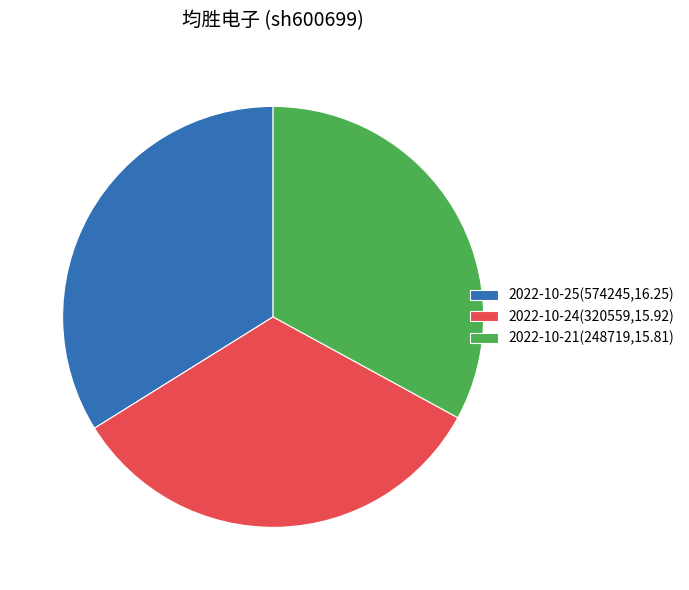

Which has a higher value, 2022-10-25(574245,16.25) or 2022-10-24(320559,15.92)?

2022-10-25(574245,16.25)